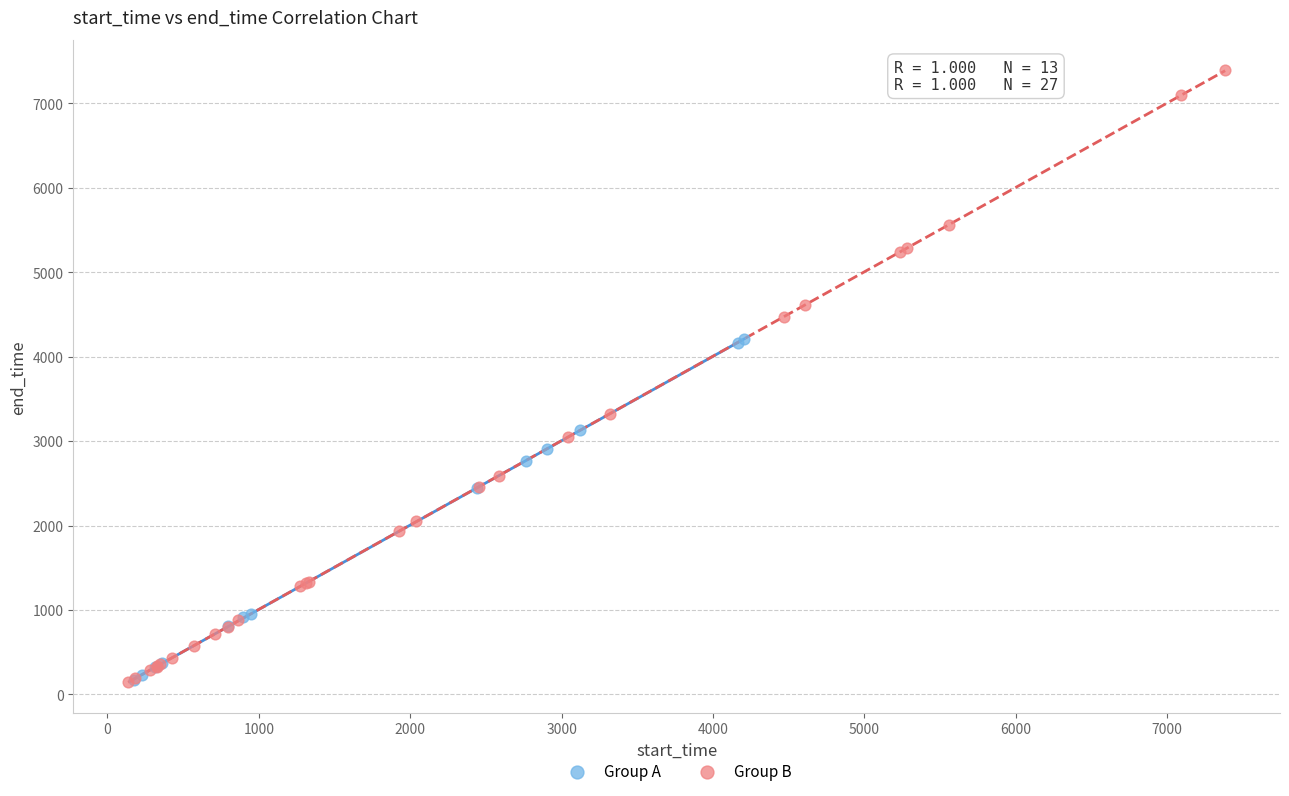

Which series has the largest Y range (max minus min)?

Group B